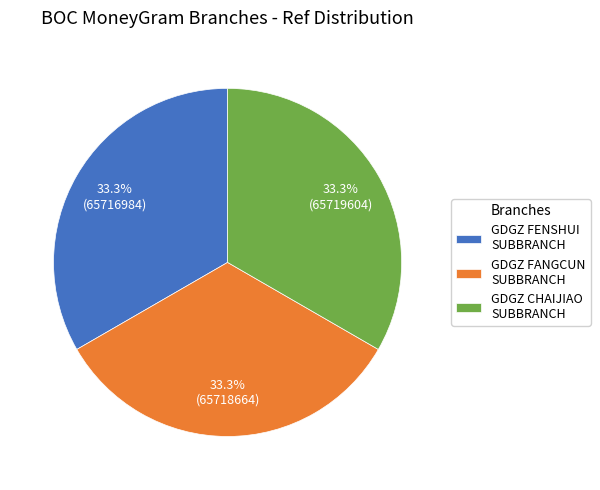

What portion of the pie excludes GDGZ FENSHUI SUBBRANCH?

66.7%